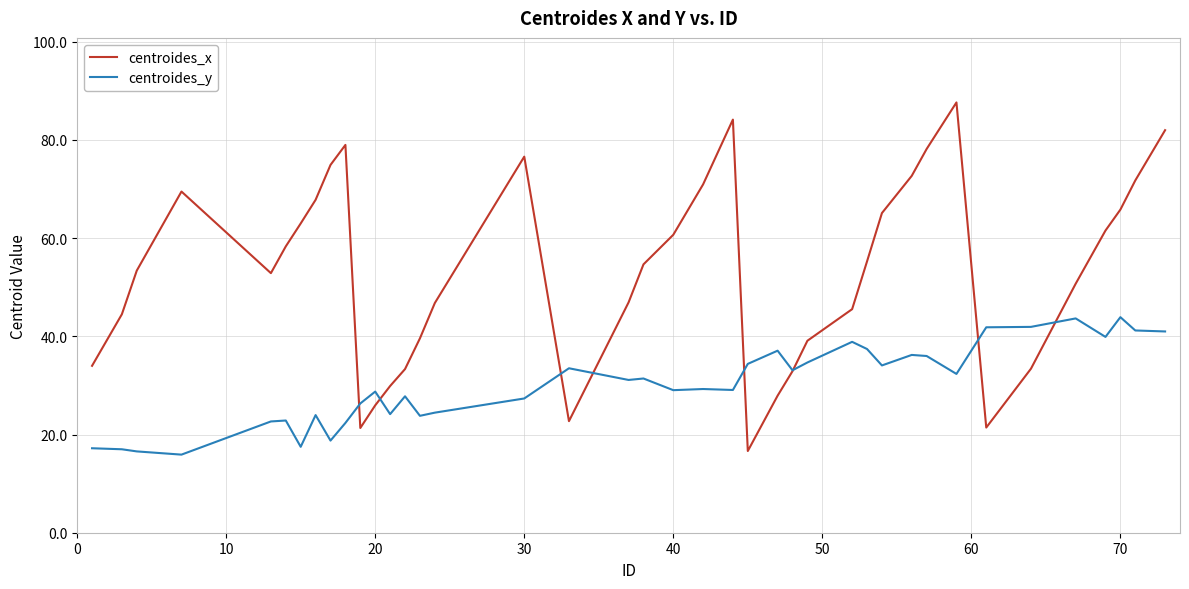

Which series has the largest total across all categories?

centroides_x